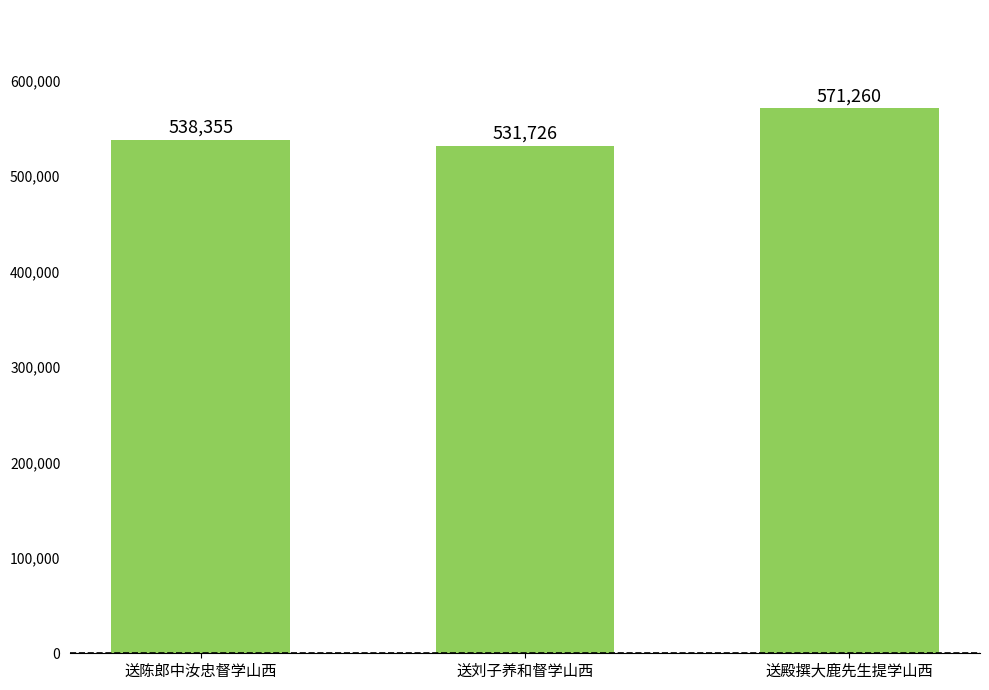

What is the change in value from 送刘子养和督学山西 to 送殿撰大鹿先生提学山西?

+39534